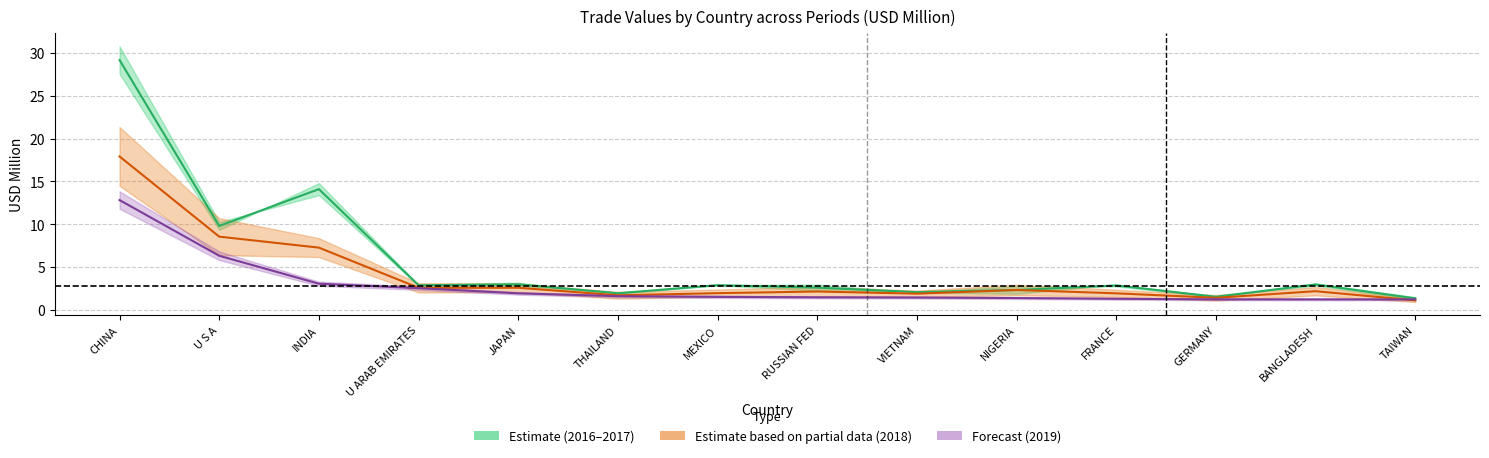

What is the label of the 13th point from the right?

U S A